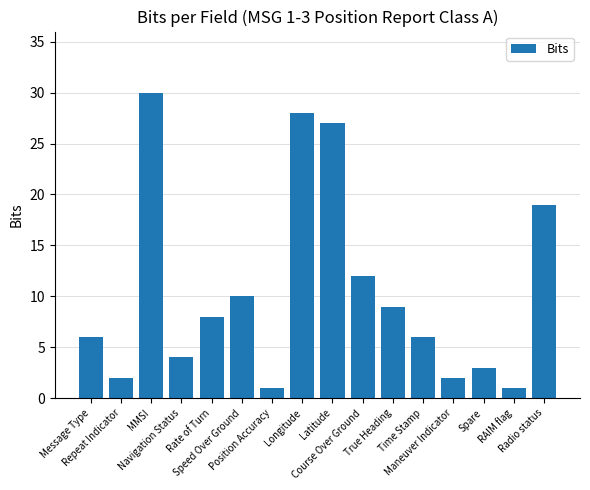

How many values are below 8?

8